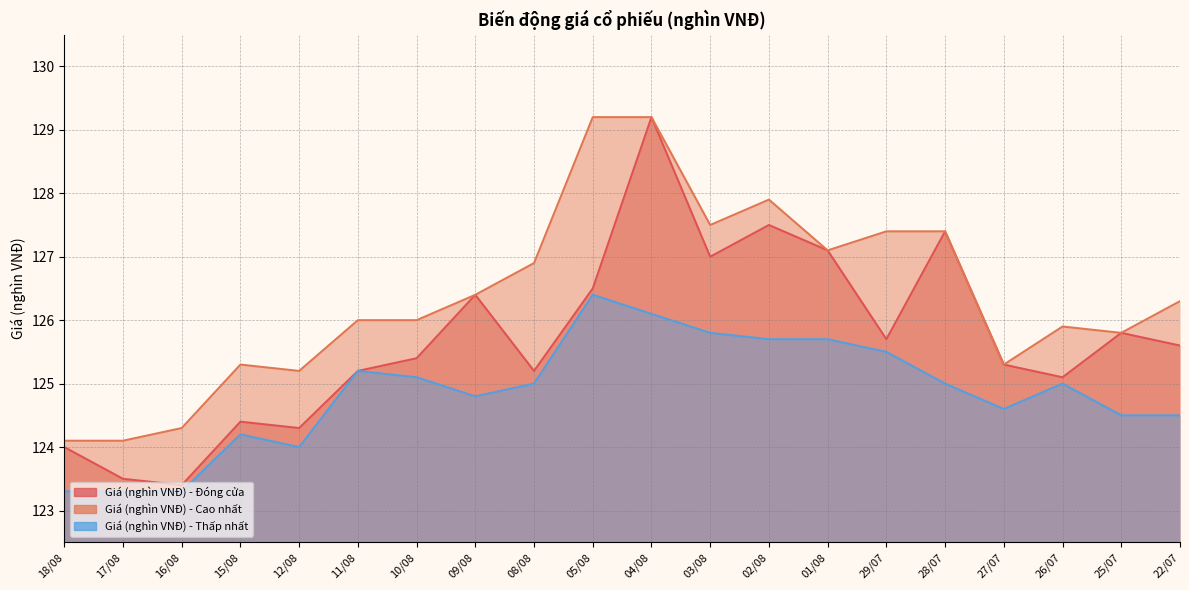

The Giá (nghìn VNĐ) - Thấp nhất series shows 34.4 at 05/08. True or false?

False